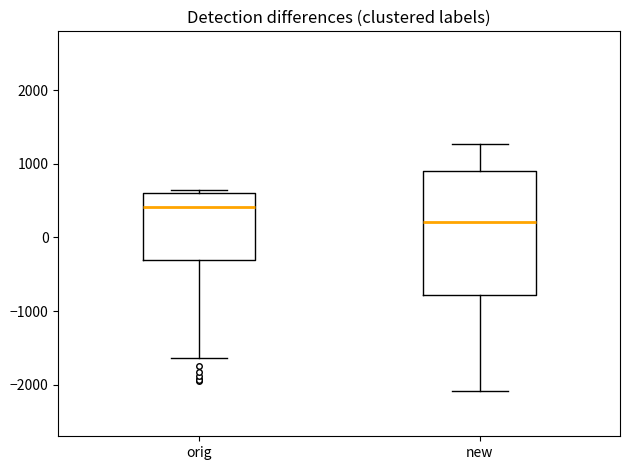

Reading left to right, transcribe this box plot: for each box, give where its median line is, the range the box spans, and where its two whiskers end, as read against the y-axis. The values are not printed on the chart, so give them approximately, as read against the axis.

orig: median 400, box -300 to 600, whiskers -1600 to 600 (just above the box's upper edge)
new: median 200, box -800 to 900, whiskers -2100 to 1300